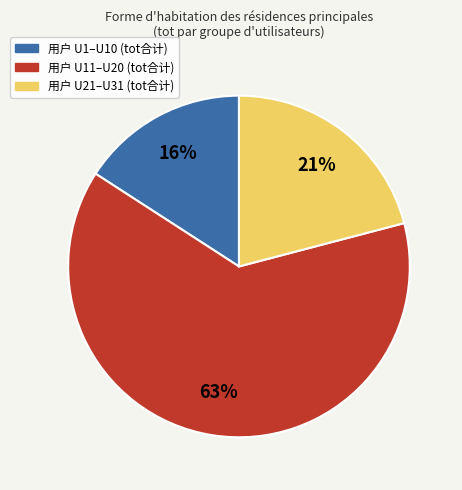

How many slices are in this pie chart?

3